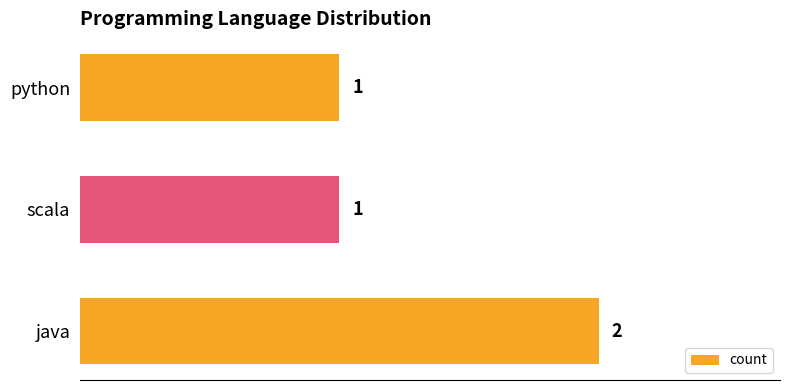

Approximately how many times larger is the value at java compared to scala?

2.0